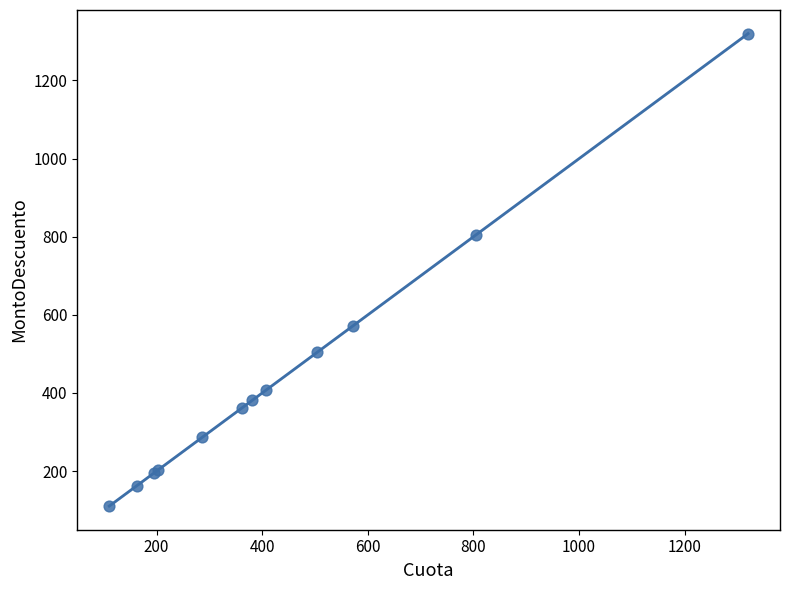

What Y value in the scatter plot is closest to 715?

805.5